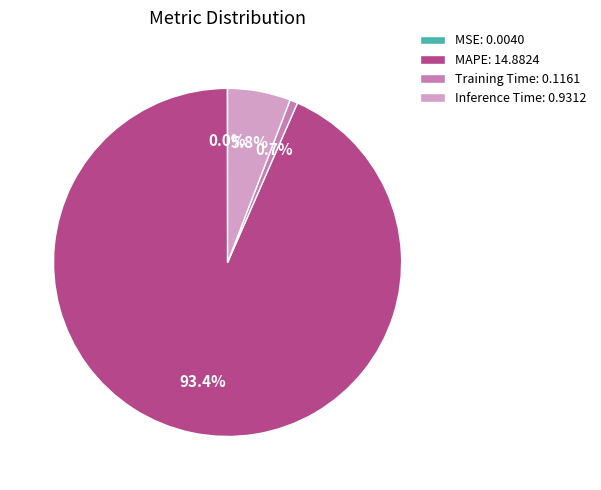

Which category accounts for the majority?

MAPE